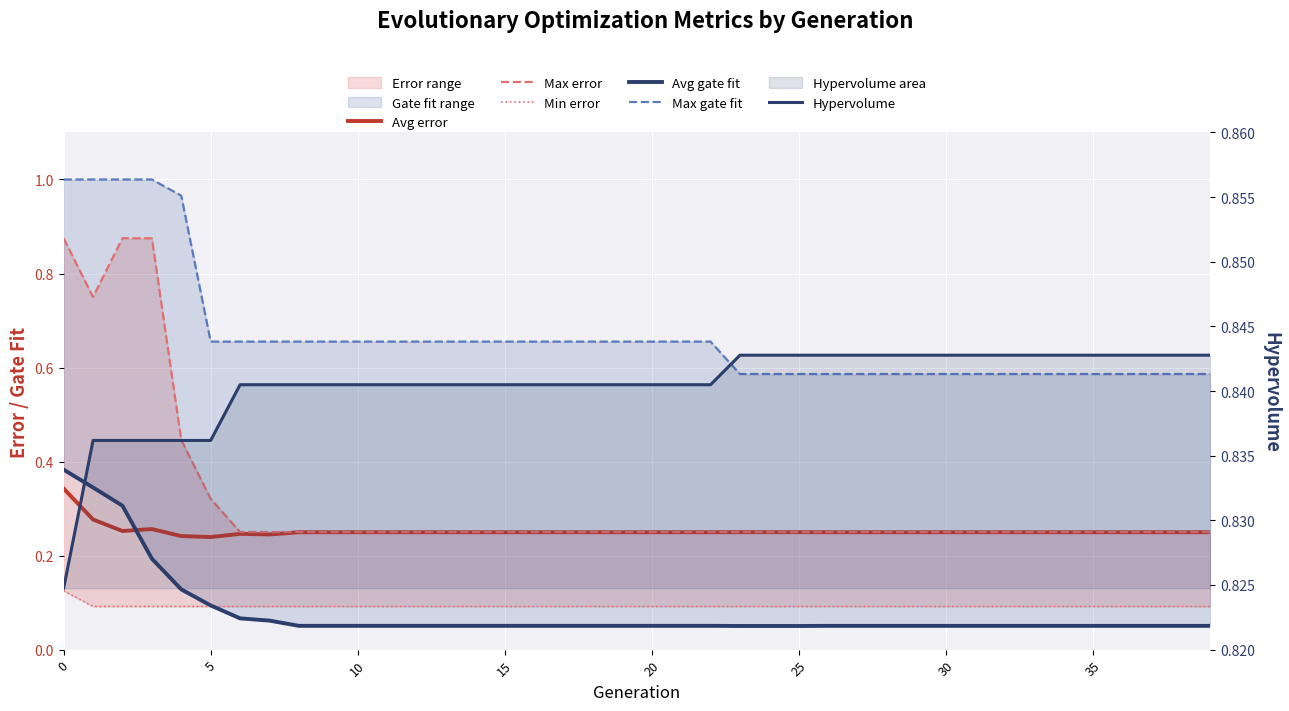

In Avg error, how many points are lower than both neighbors (excluding endpoints)?

3